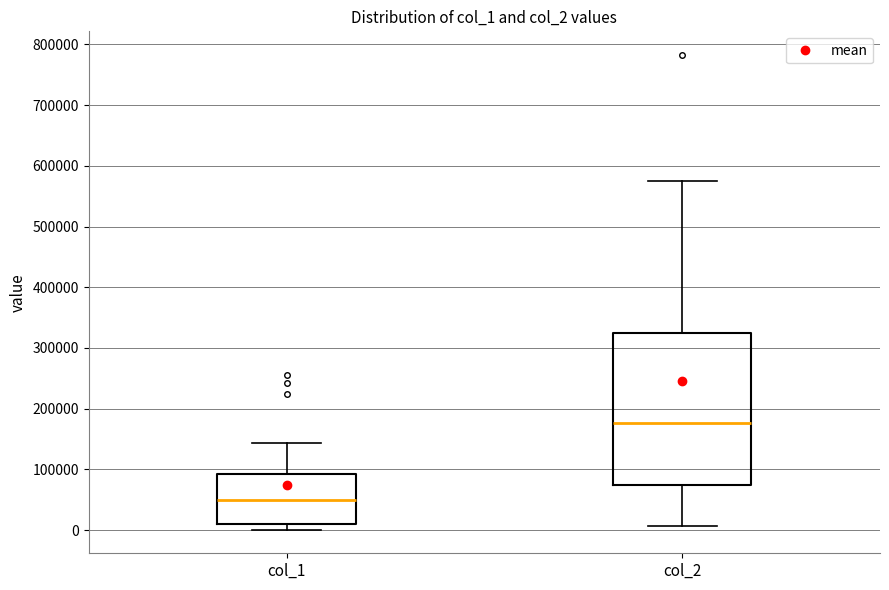

Reading left to right, transcribe this box plot: for each box, give where its median line is, the range the box spans, and where its two whiskers end, as read against the y-axis. The values are not printed on the chart, so give them approximately, as read against the axis.

col_1: median 50000, box 10000 to 90000, whiskers 0 to 140000
col_2: median 180000, box 70000 to 330000, whiskers 10000 to 580000